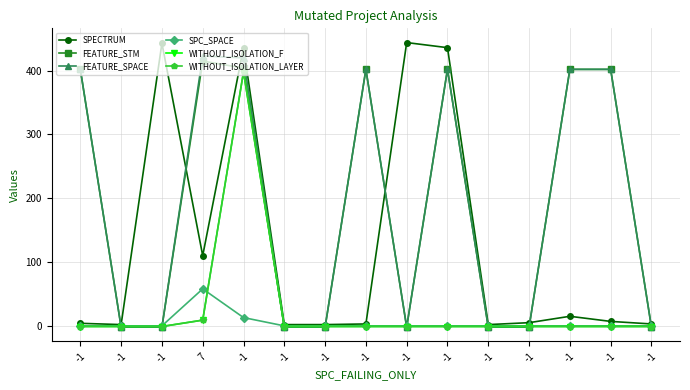

What is the value of the WITHOUT_ISOLATION_F point at the 7th from the left?

-1